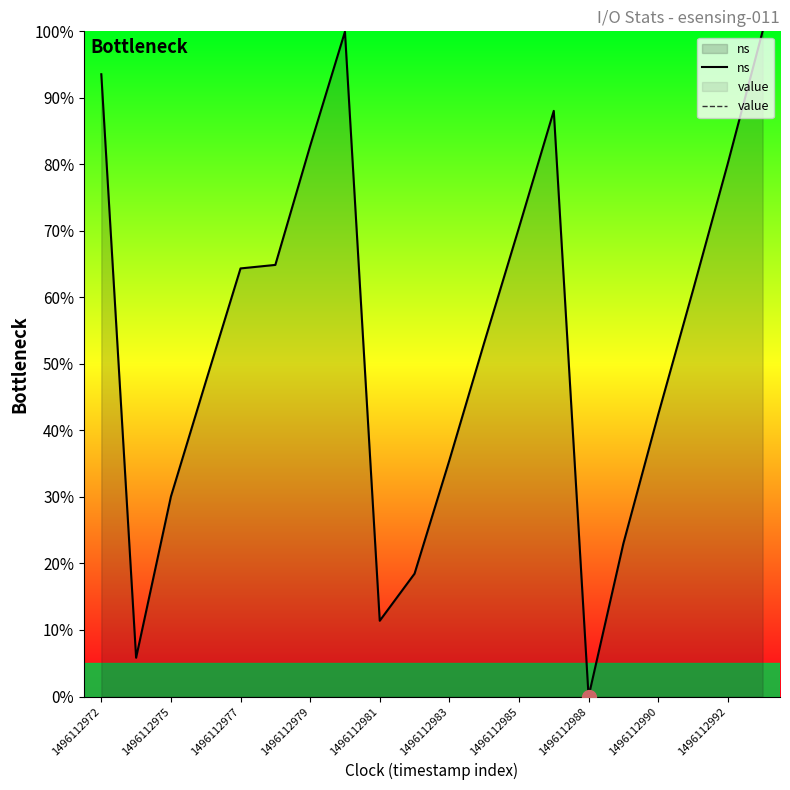

How many distinct data groups are displayed?

2